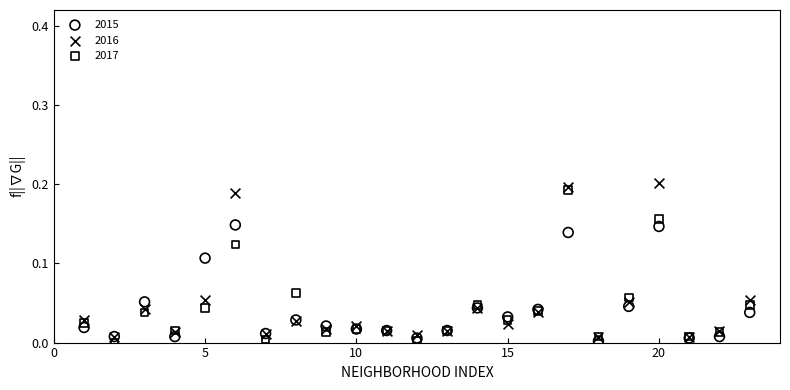

Which series contains the highest Y value?

2016